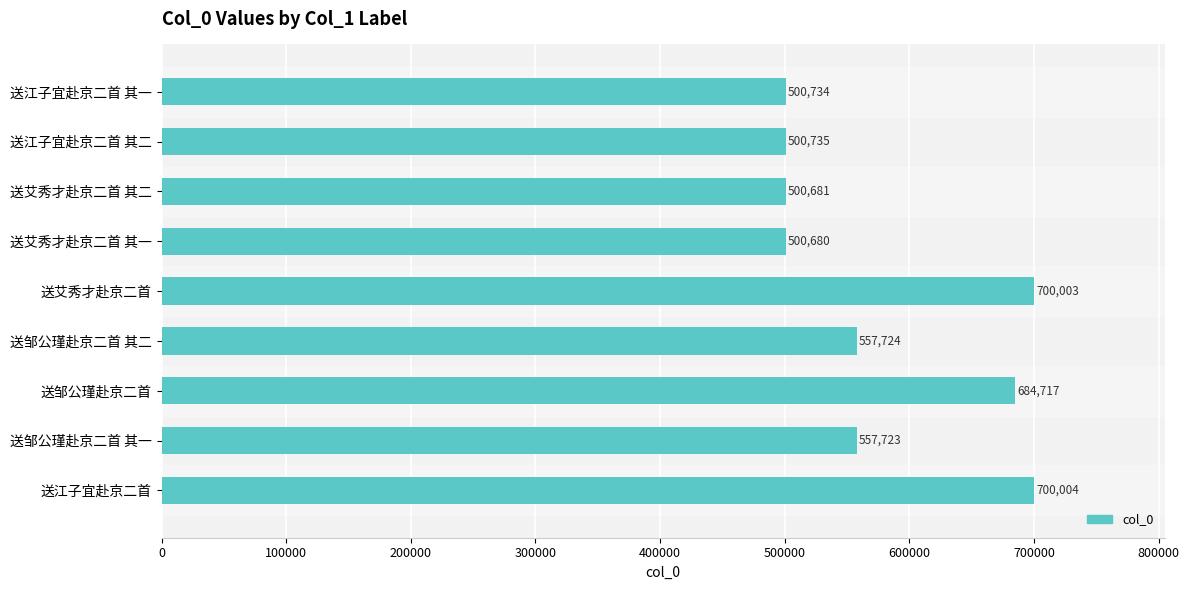

List the labels in order of value, smallest first.

送艾秀才赴京二首 其一, 送艾秀才赴京二首 其二, 送江子宜赴京二首 其一, 送江子宜赴京二首 其二, 送邹公瑾赴京二首 其一, 送邹公瑾赴京二首 其二, 送邹公瑾赴京二首, 送艾秀才赴京二首, 送江子宜赴京二首